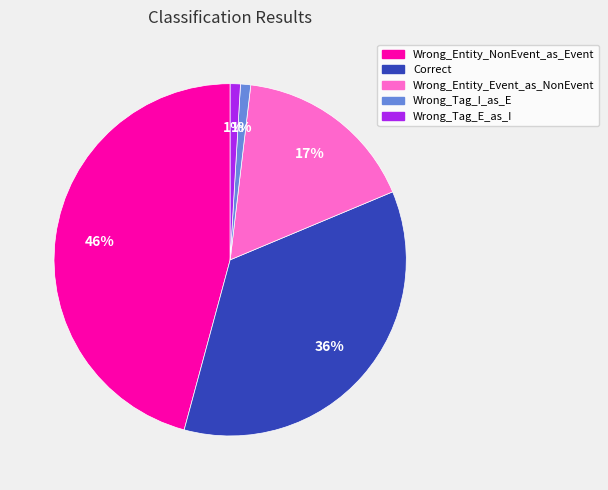

Which has a higher value, Correct or Wrong_Tag_I_as_E?

Correct